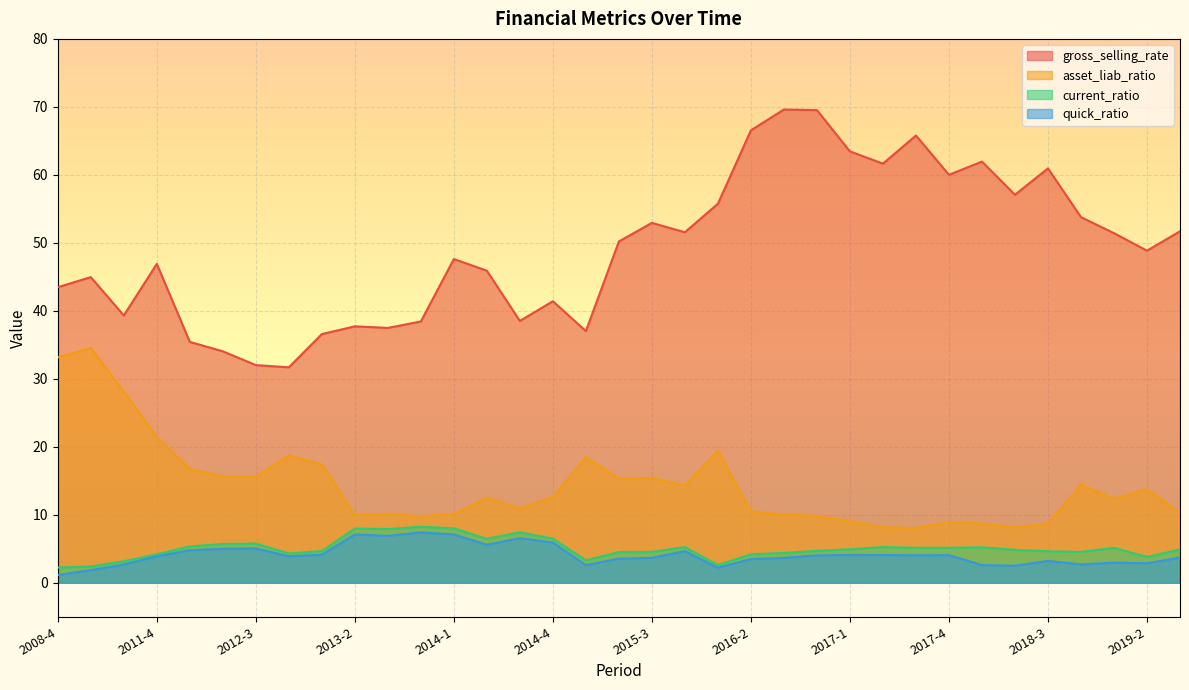

Which label corresponds to the smallest value in the chart?

2008-4